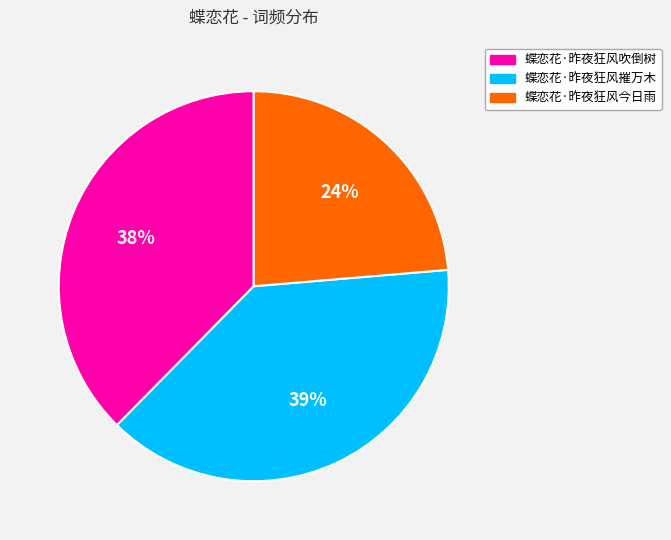

Do 蝶恋花·昨夜狂风今日雨 and 蝶恋花·昨夜狂风吹倒树 together represent more than half of the pie?

Yes